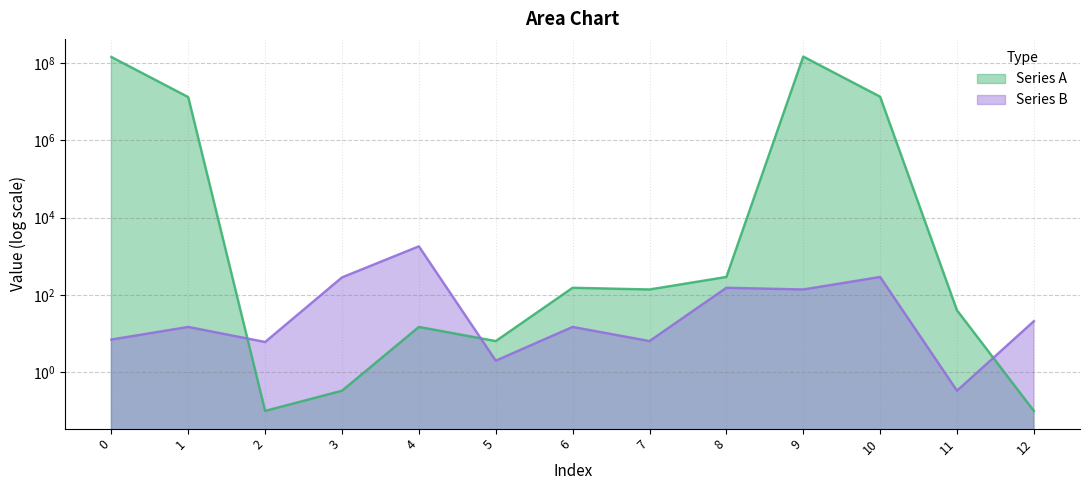

Read the Series A value at 8.

290.7